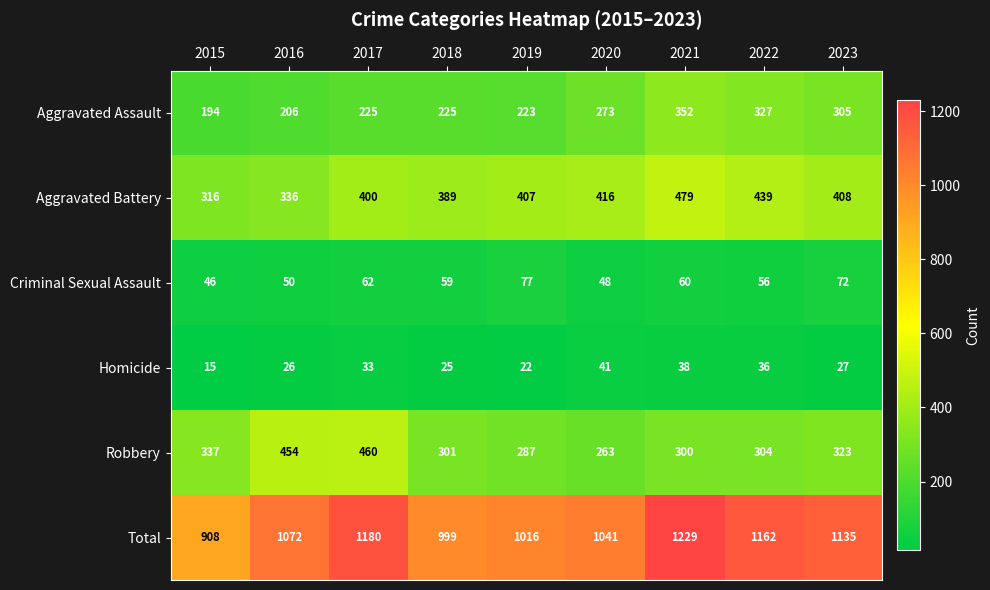

At which label does Homicide reach its minimum?

2015